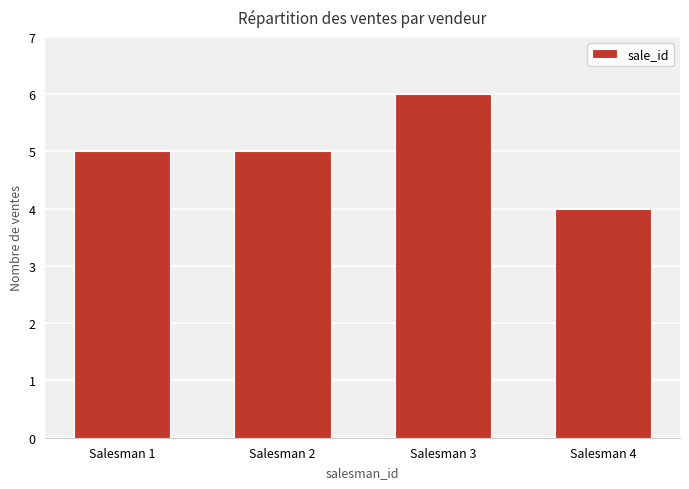

The value at Salesman 4 is 4. True or false?

True